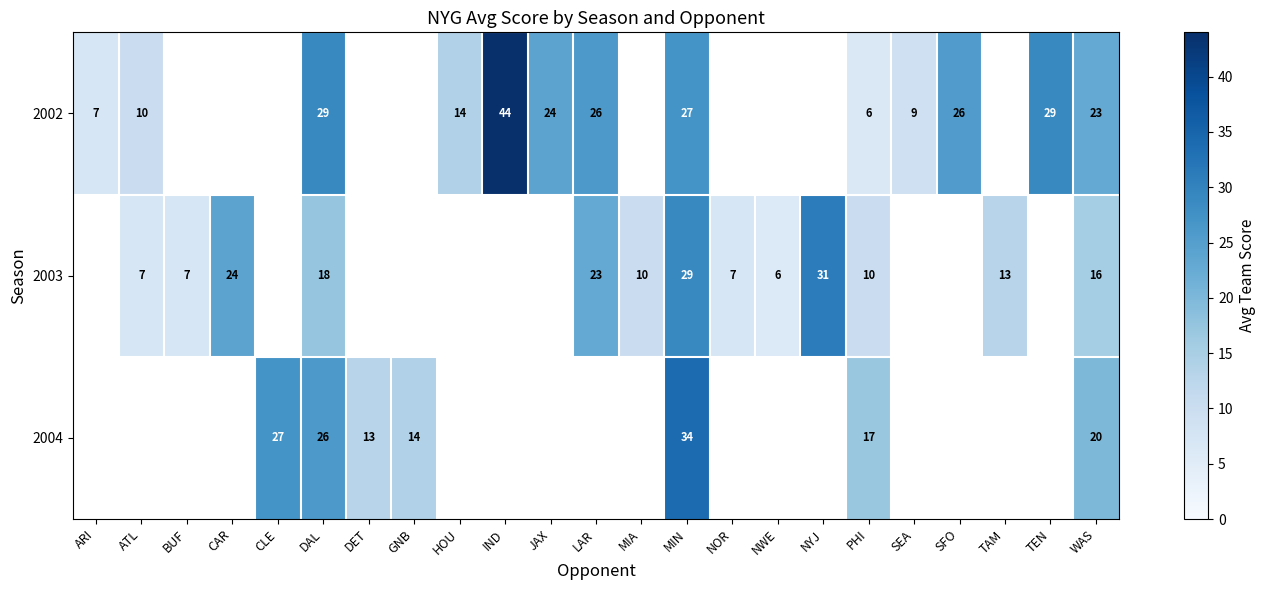

True or false: 2002 has a value of 46 at LAR.

False